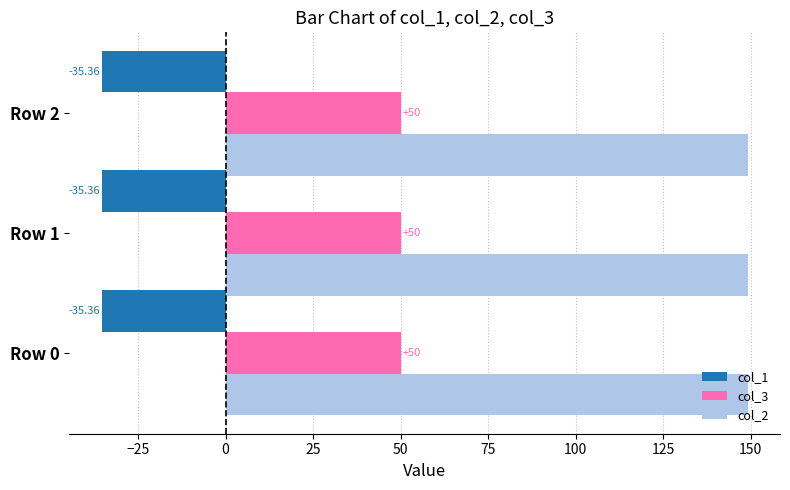

What is the sum of all col_3 values?

150.0